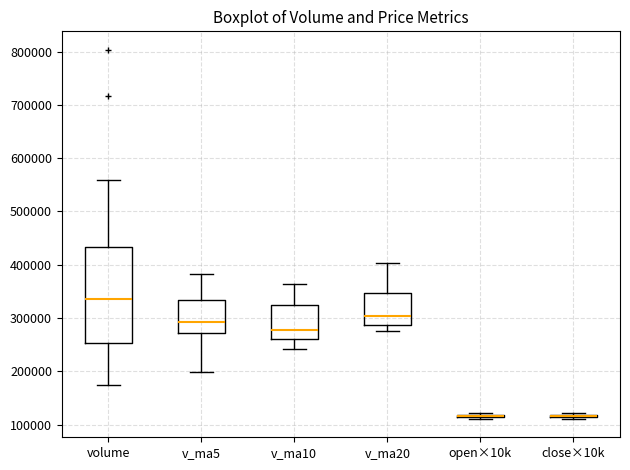

Reading left to right, transcribe this box plot: for each box, give where its median line is, the range the box spans, and where its two whiskers end, as read against the y-axis. The values are not printed on the chart, so give them approximately, as read against the axis.

volume: median 330000, box 250000 to 430000, whiskers 170000 to 560000
v_ma5: median 290000, box 270000 to 330000, whiskers 200000 to 380000
v_ma10: median 280000, box 260000 to 320000, whiskers 240000 to 360000
v_ma20: median 300000, box 290000 to 350000, whiskers 280000 to 400000
open×10k: box collapsed to a line at 120000, whiskers 110000 to 120000
close×10k: box collapsed to a line at 120000, whiskers 110000 to 120000